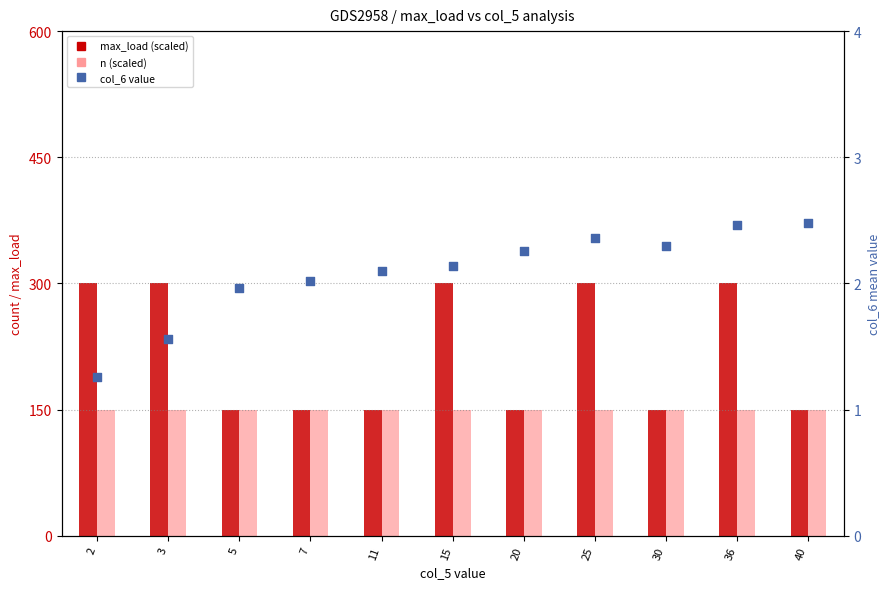

Which series has the largest Y range (max minus min)?

max_load (scaled)